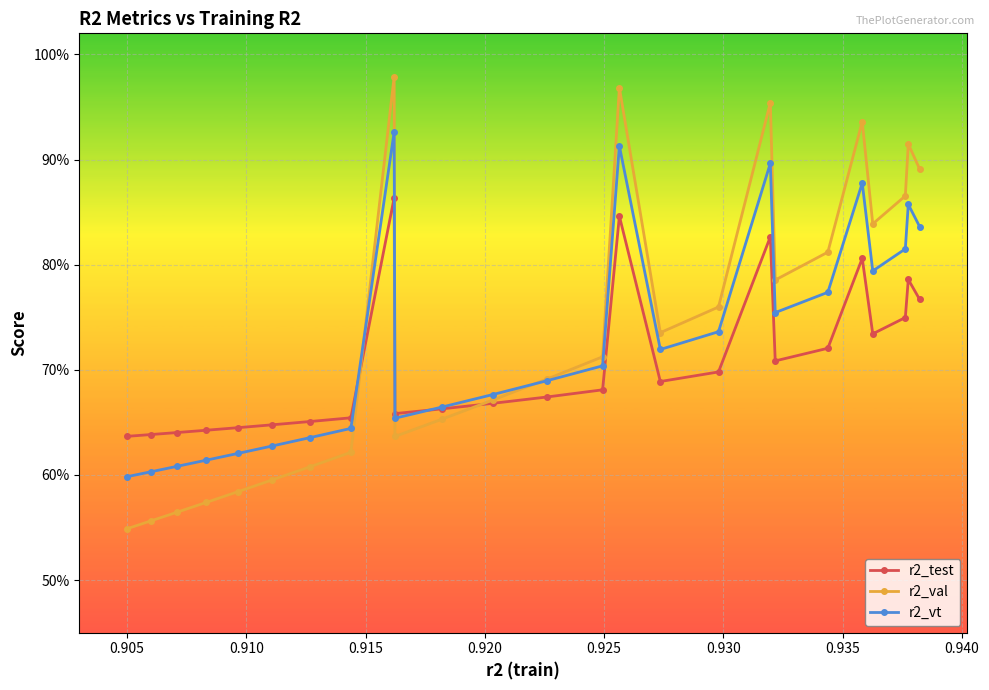

Does the chart have visible grid lines?

Yes